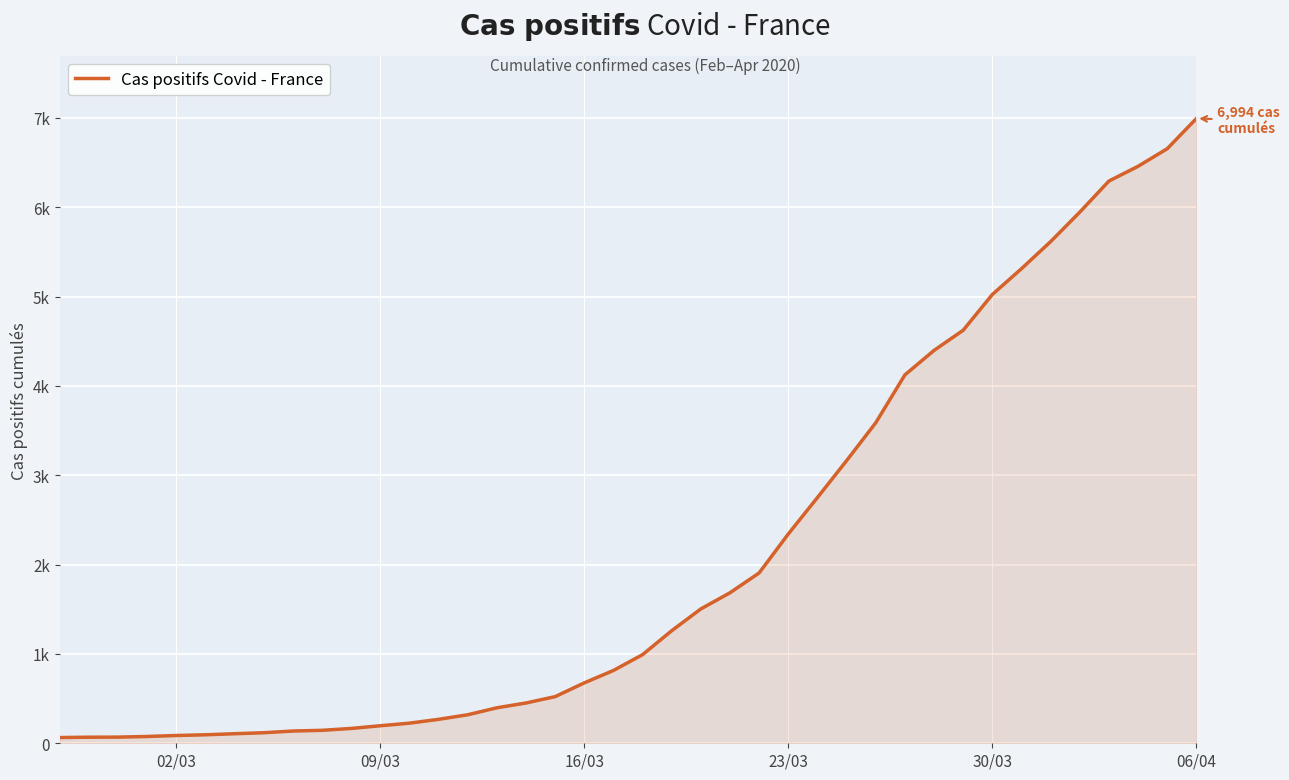

Which category has the highest value across all series?

06/04